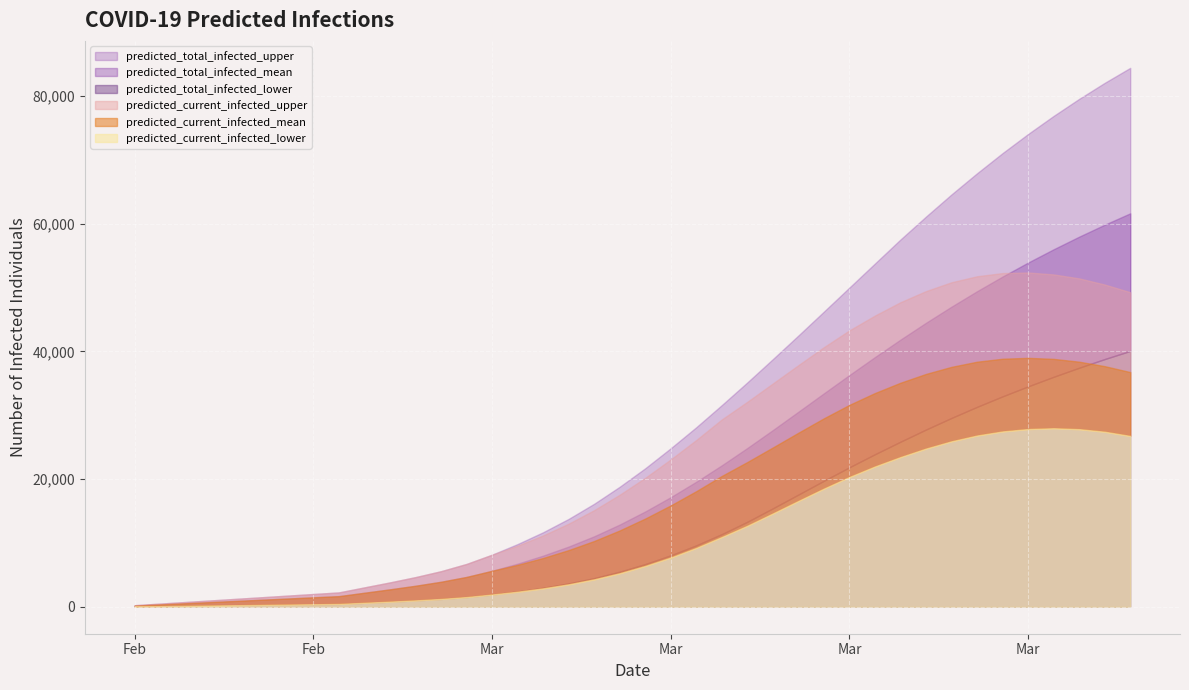

Which has a higher value, 11 or 18?

18